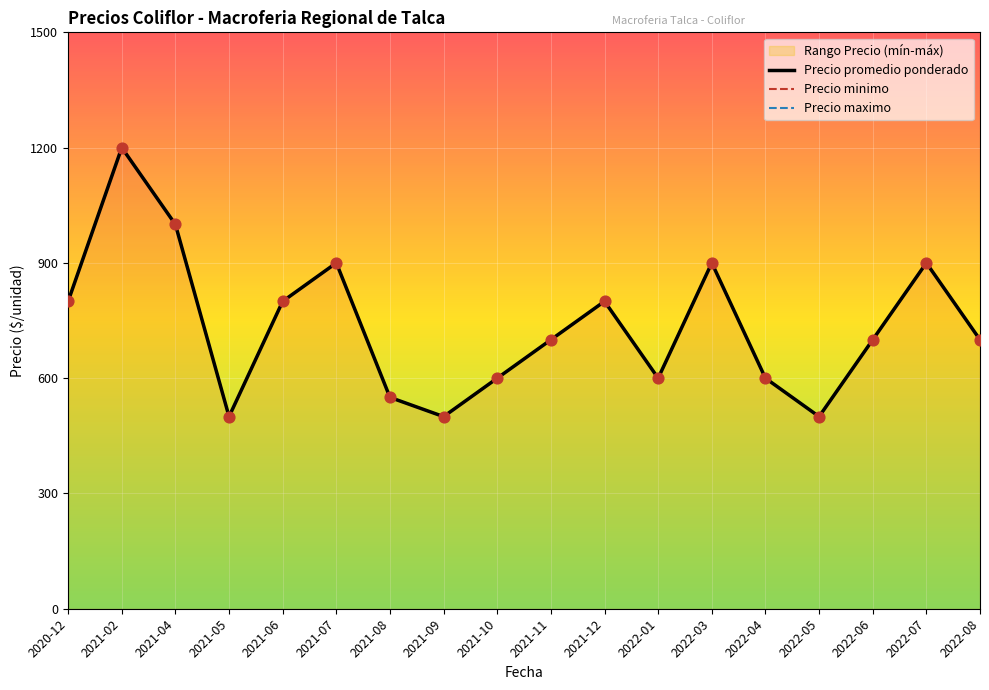

Which series contains the highest Y value?

Precio promedio ponderado